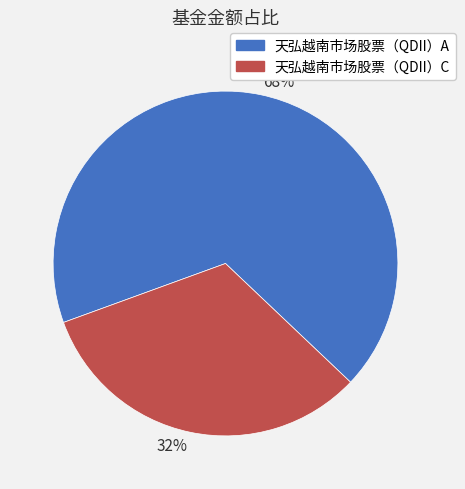

Which has a higher value, 68% or 32%?

68%